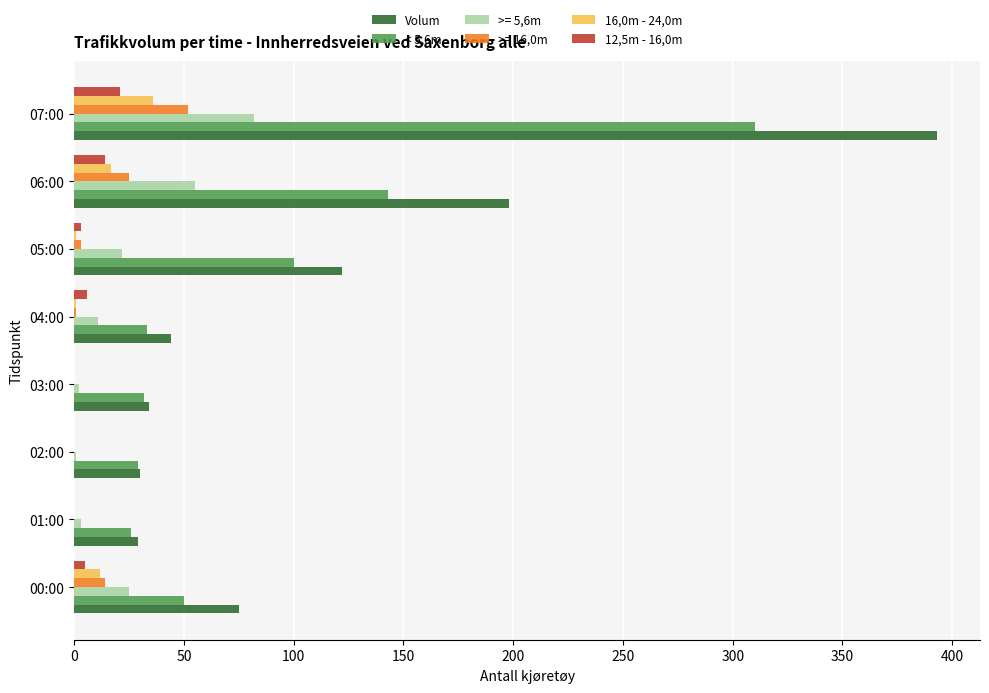

What is the average value of the < 5,6m series?

90